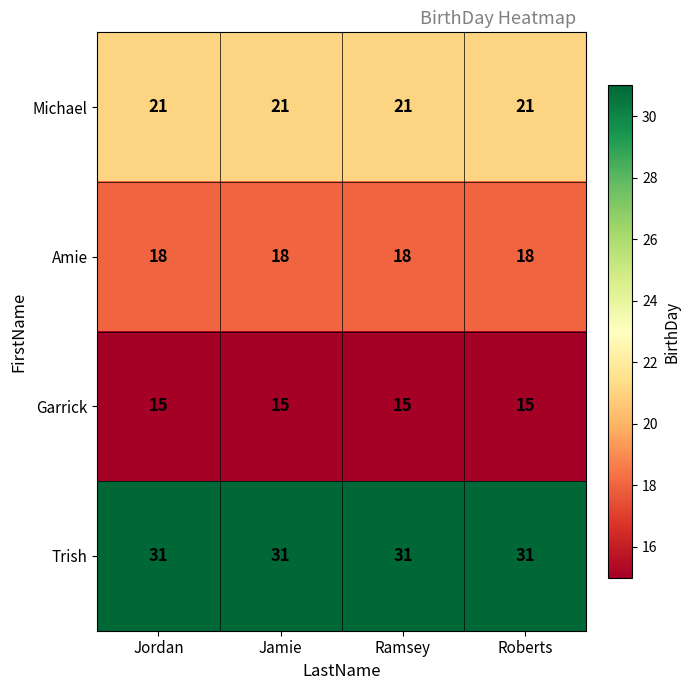

What is the greatest value displayed?

31